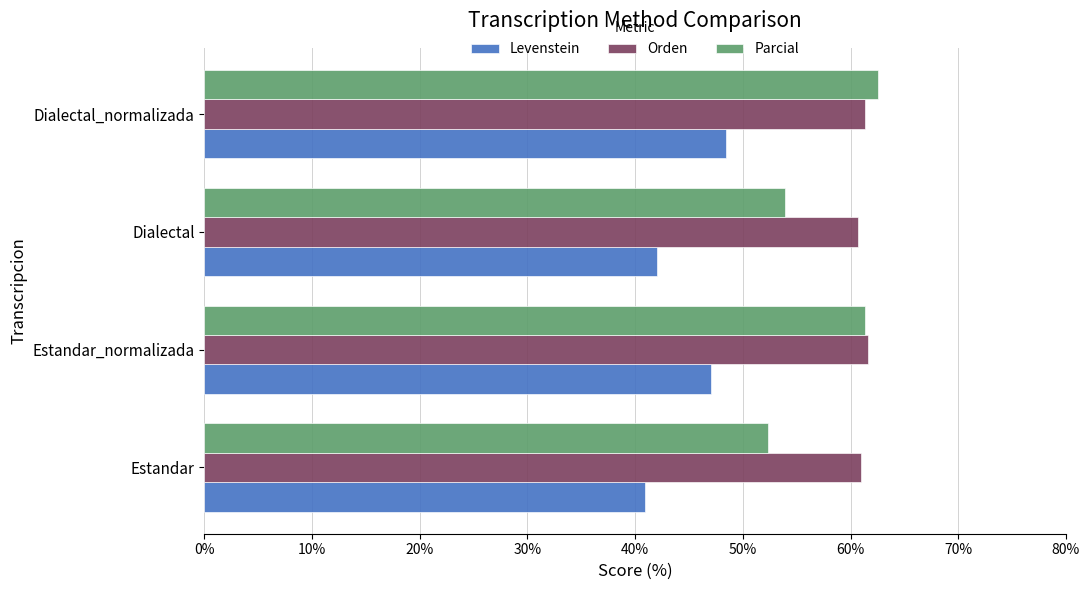

Which series changed the most between Estandar_normalizada and Dialectal?

Parcial